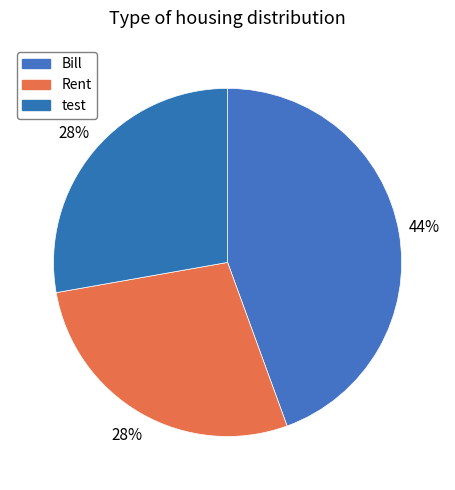

To the nearest percent, what percentage of the pie is test?

28%